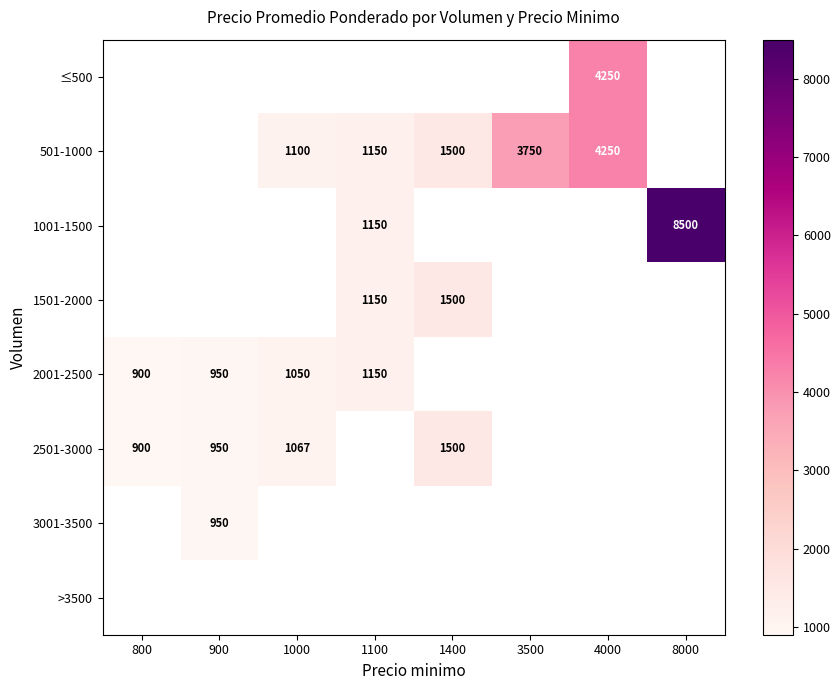

What is the greatest value displayed?

8500.0